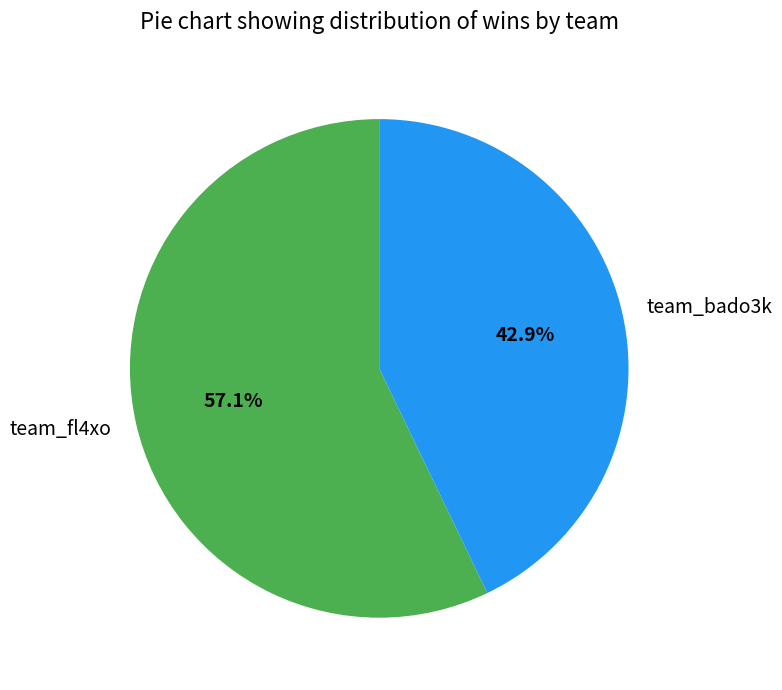

Between team_bado3k and team_fl4xo, which is larger?

team_fl4xo